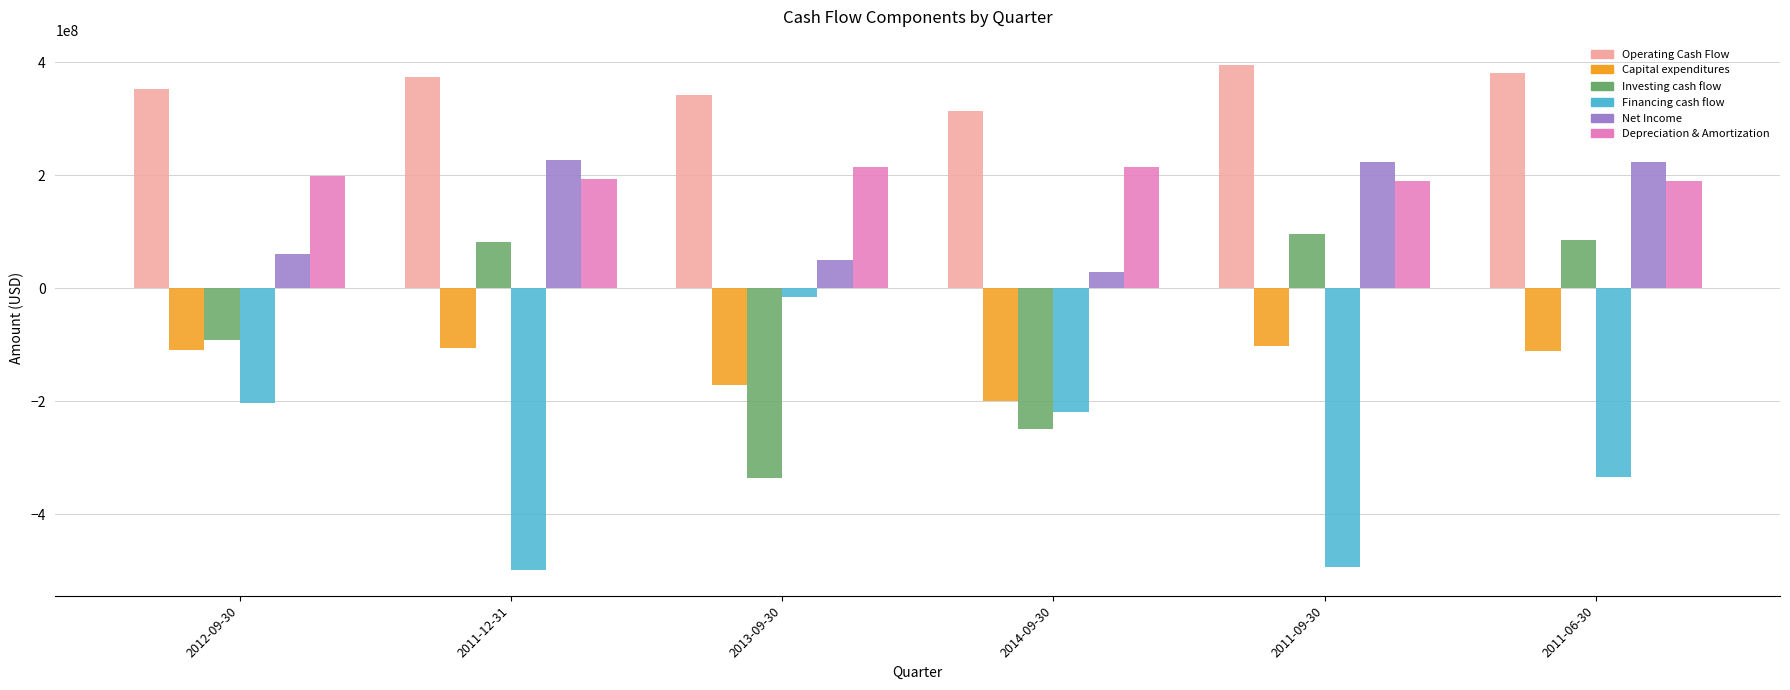

Which series has the largest range (max minus min)?

Financing cash flow